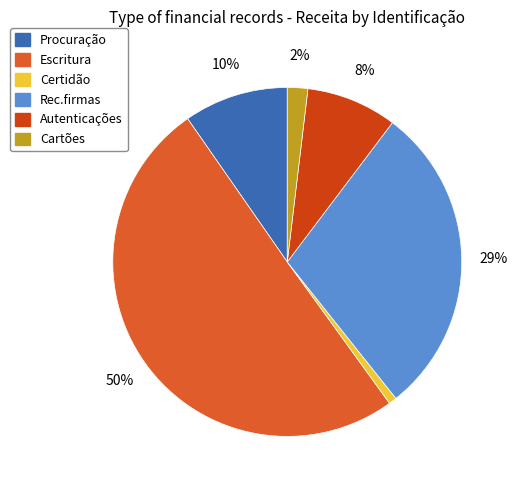

What is the ratio of the value at Cartões to the value at Autenticações?

0.2